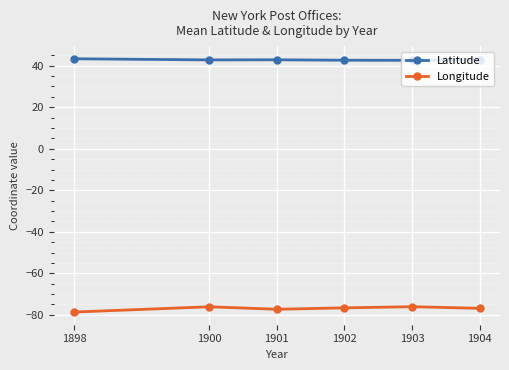

What is the sum of the Longitude values at 1904 and 1900?

-153.0